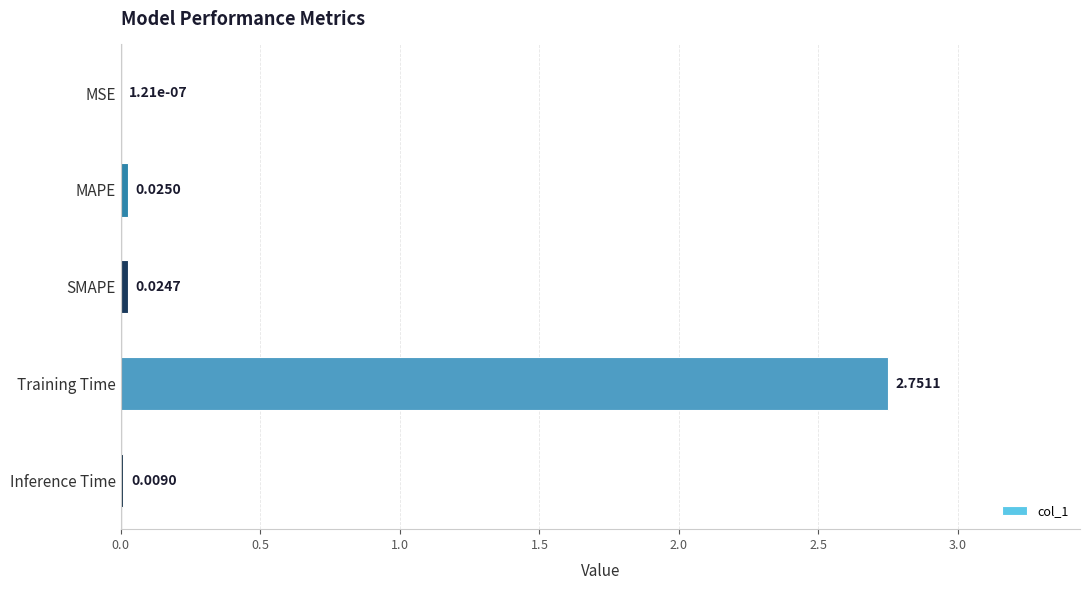

At which category does the chart reach its peak across all series?

Training Time